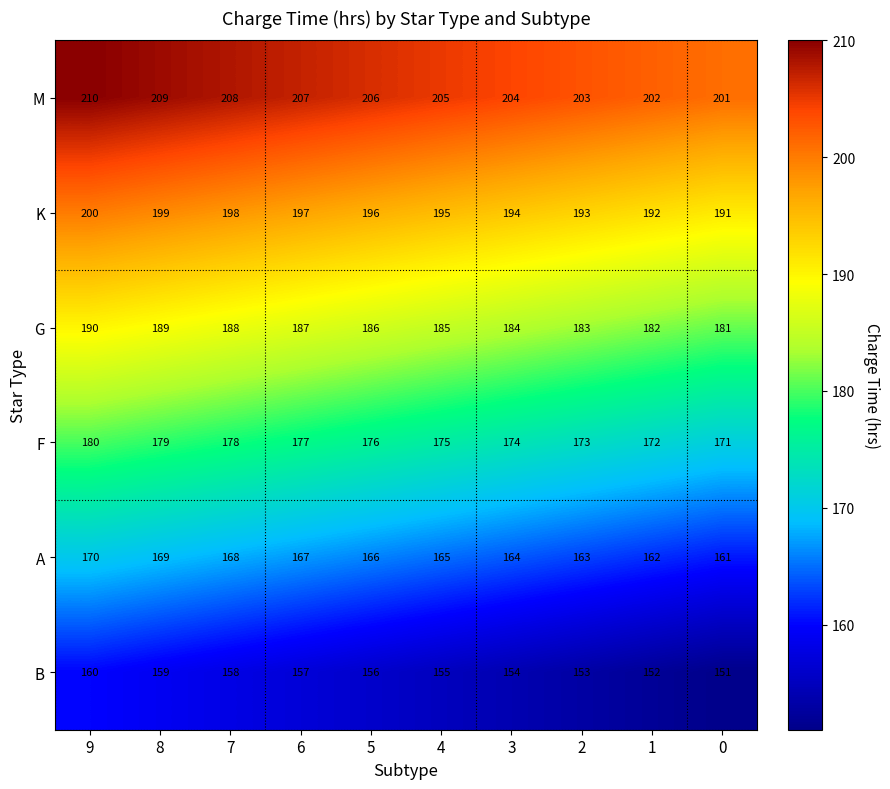

Which series has the largest total across all categories?

M